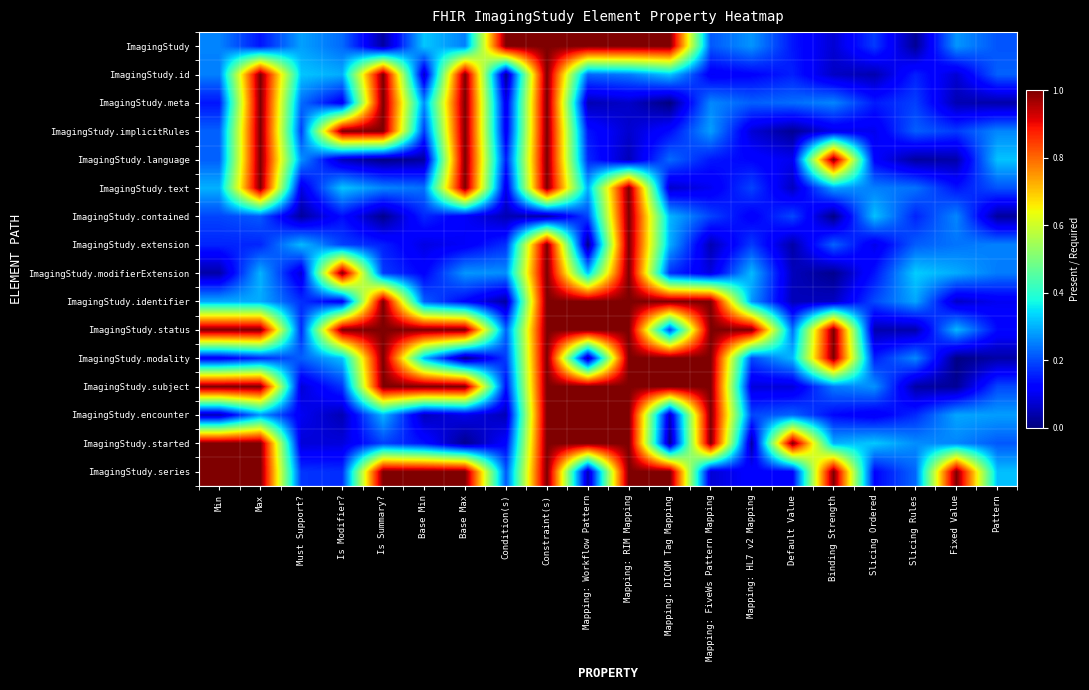

How many series are shown in this chart?

16